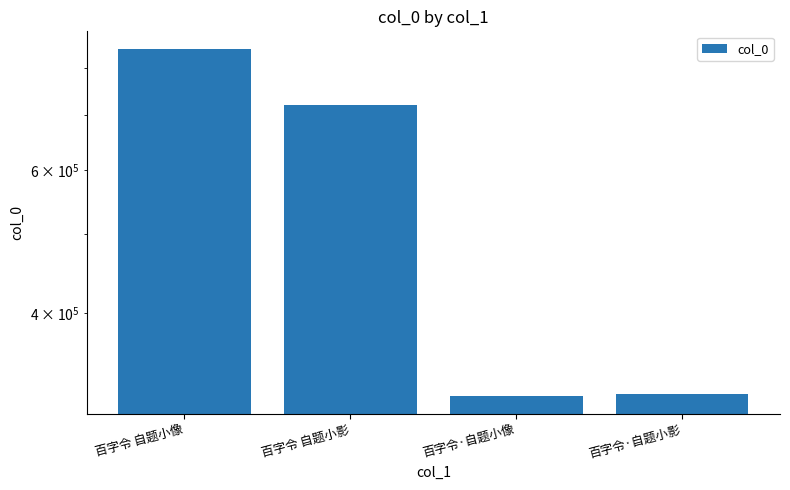

True or false: the data shows 519899 at 百字令·自题小像.

False